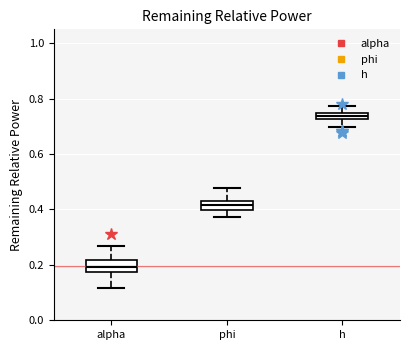

Where is the upper edge of the box for phi on the y-axis? The values are not printed on the chart, so give them approximately, as read against the axis.

0.44